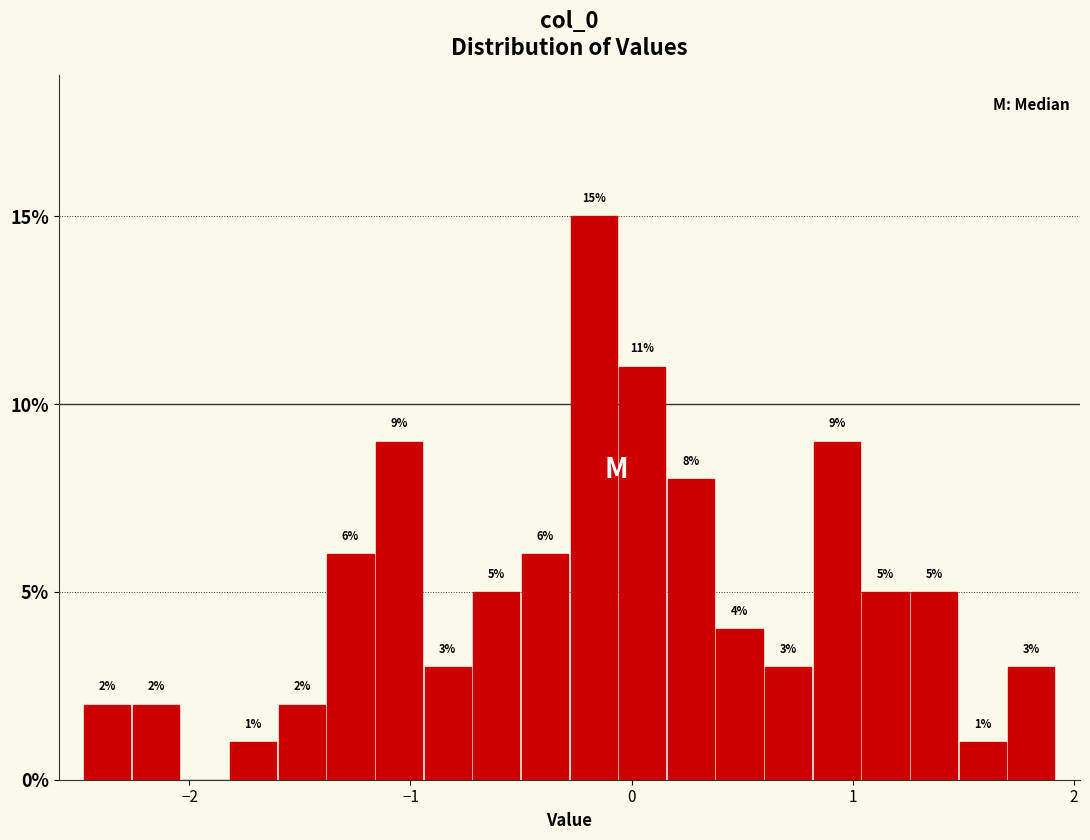

Read against the x-axis, roughly where is the centre of the tallest bar?

-0.2